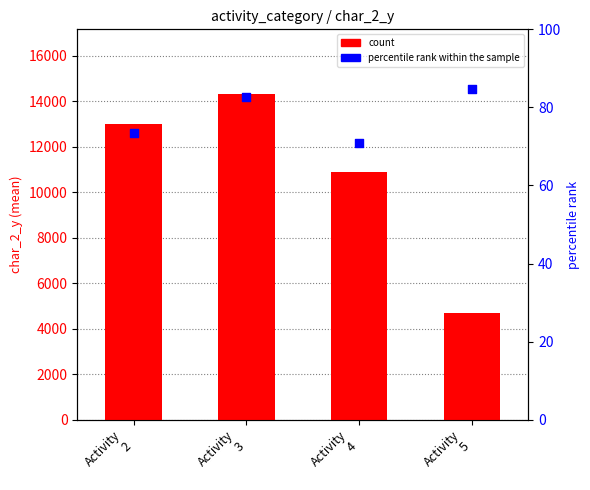

What are all the series names shown in the legend?

count, percentile rank within the sample